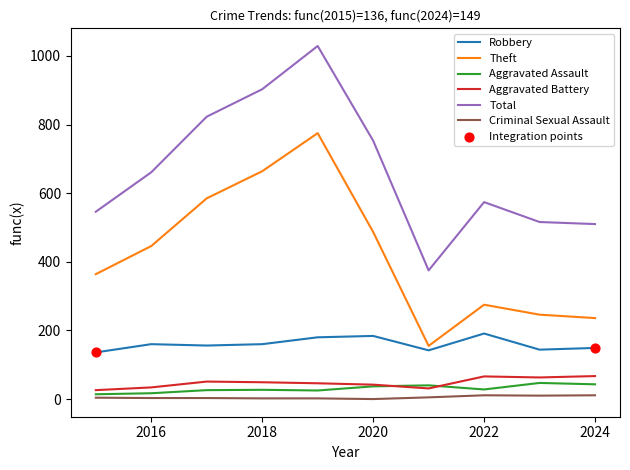

True or false: Total and Criminal Sexual Assault intersect in this chart.

False